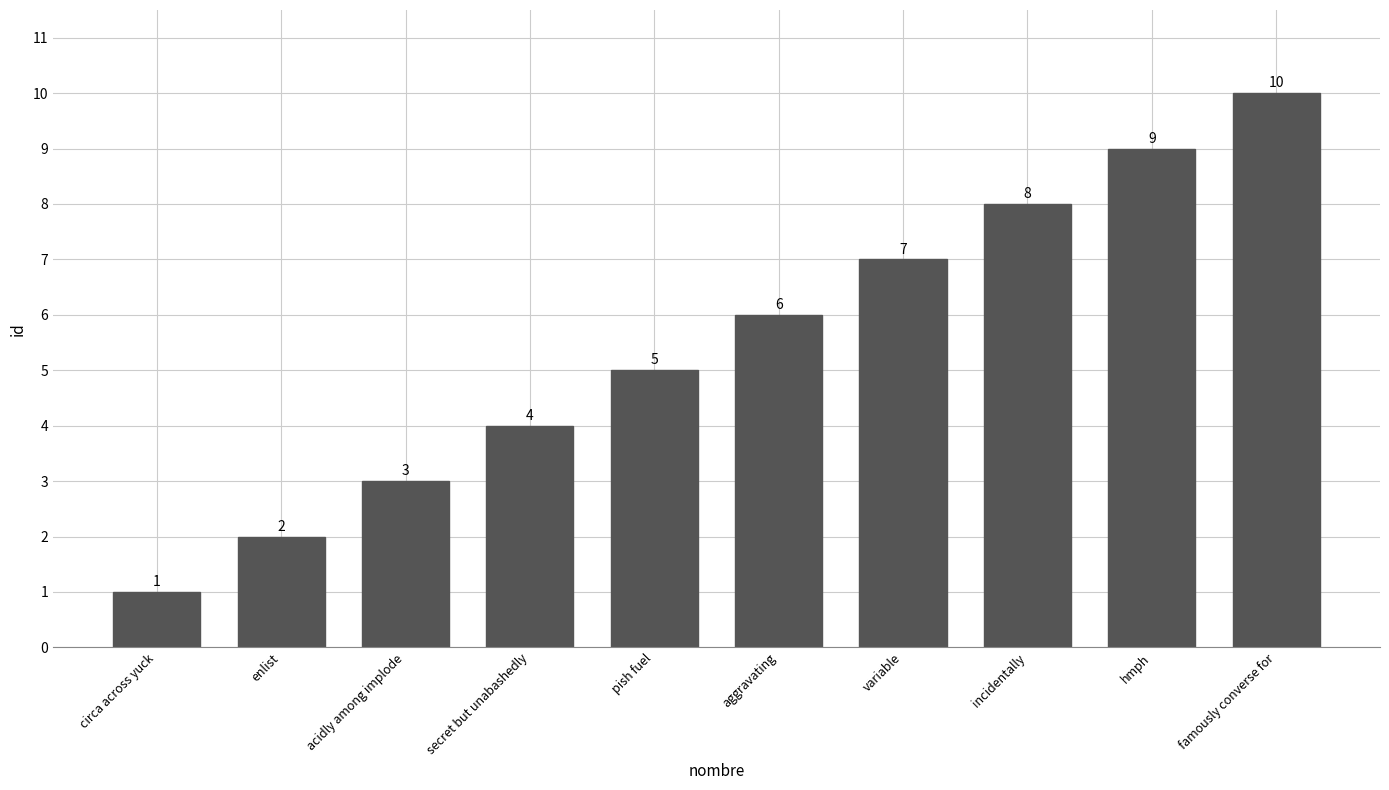

What is the difference between the maximum and minimum values?

9